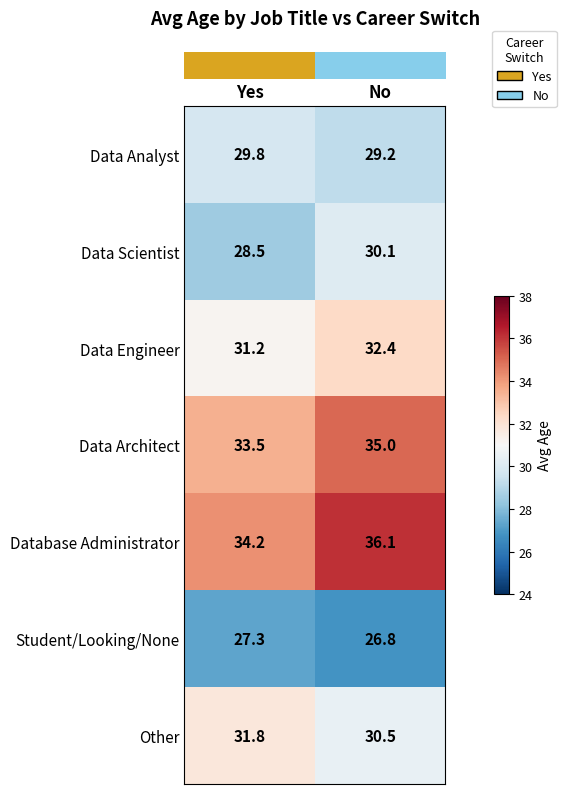

True or false: Other has a value of 30.5 at No.

True